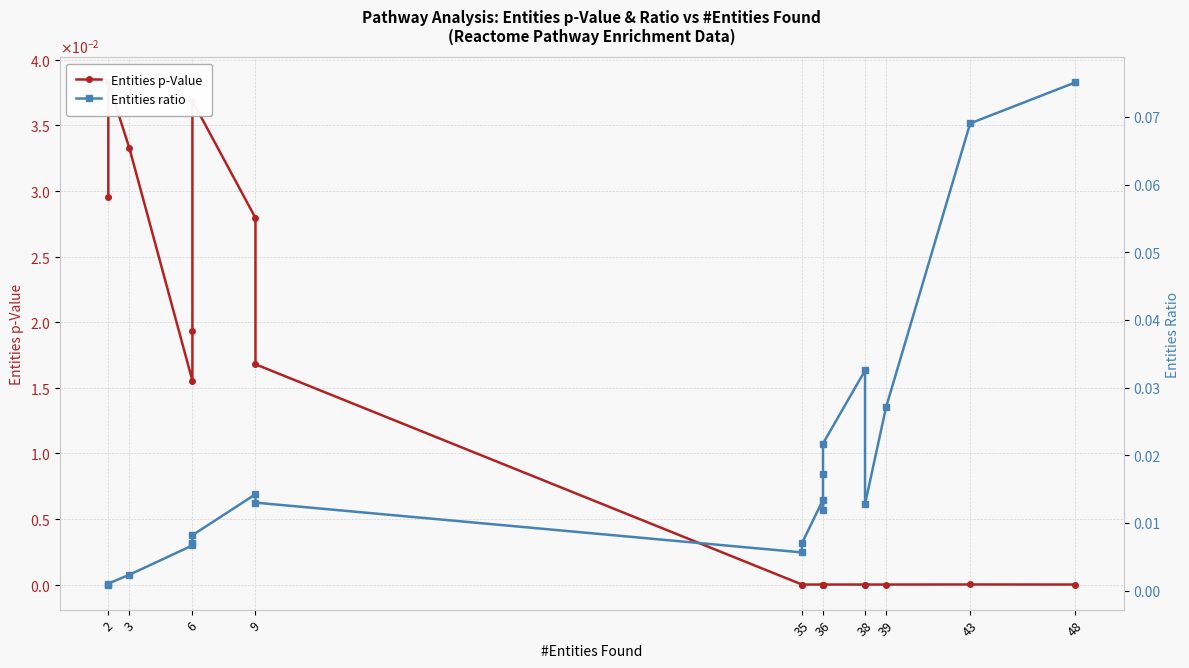

What is the label of the 19th point from the right?

2